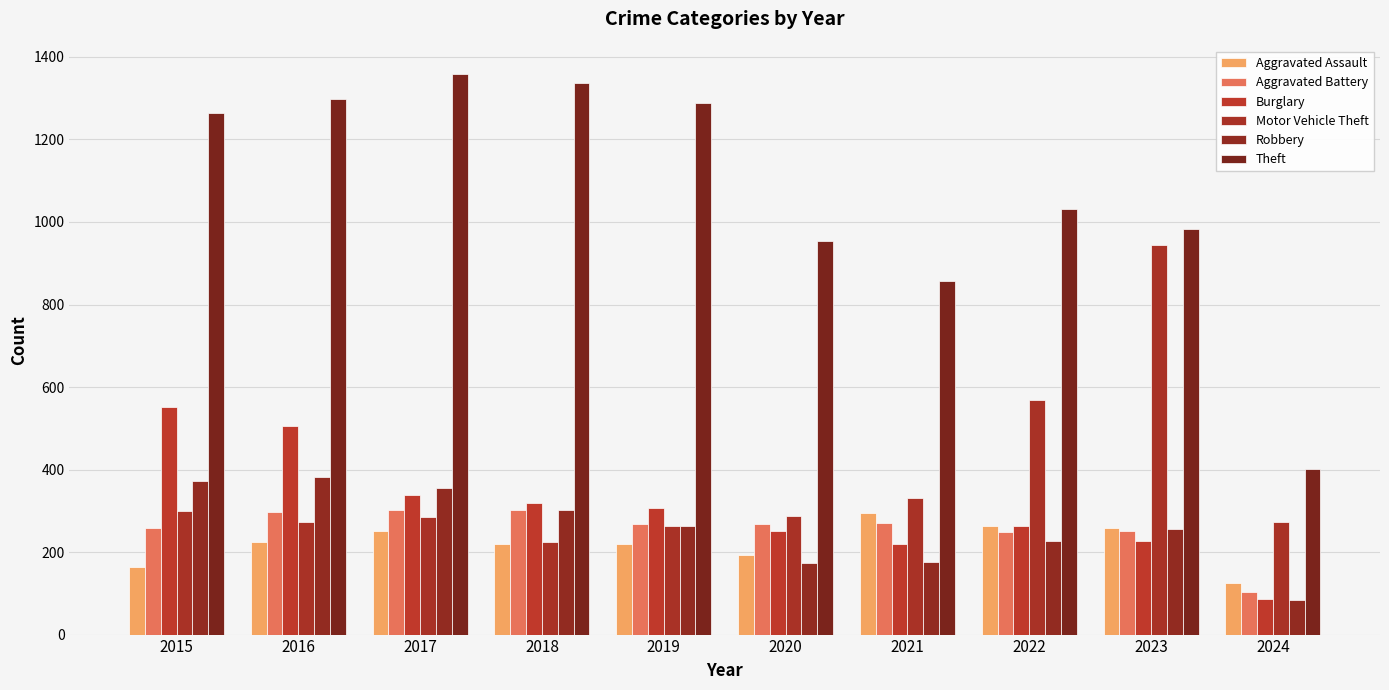

How many data points does each series have?

10